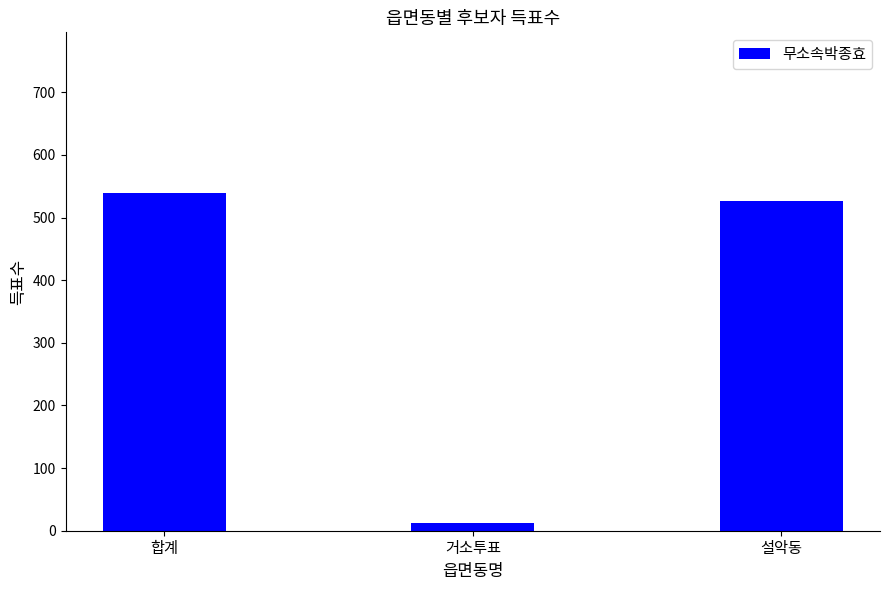

What is the difference between the maximum and minimum values?

527